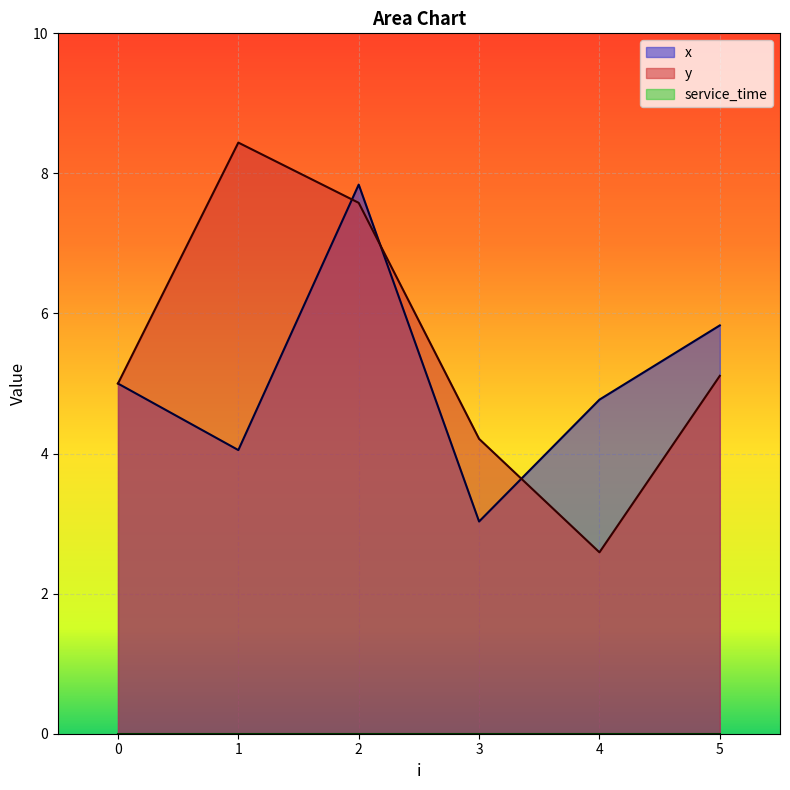

The y series shows 12.5 at 2. True or false?

False